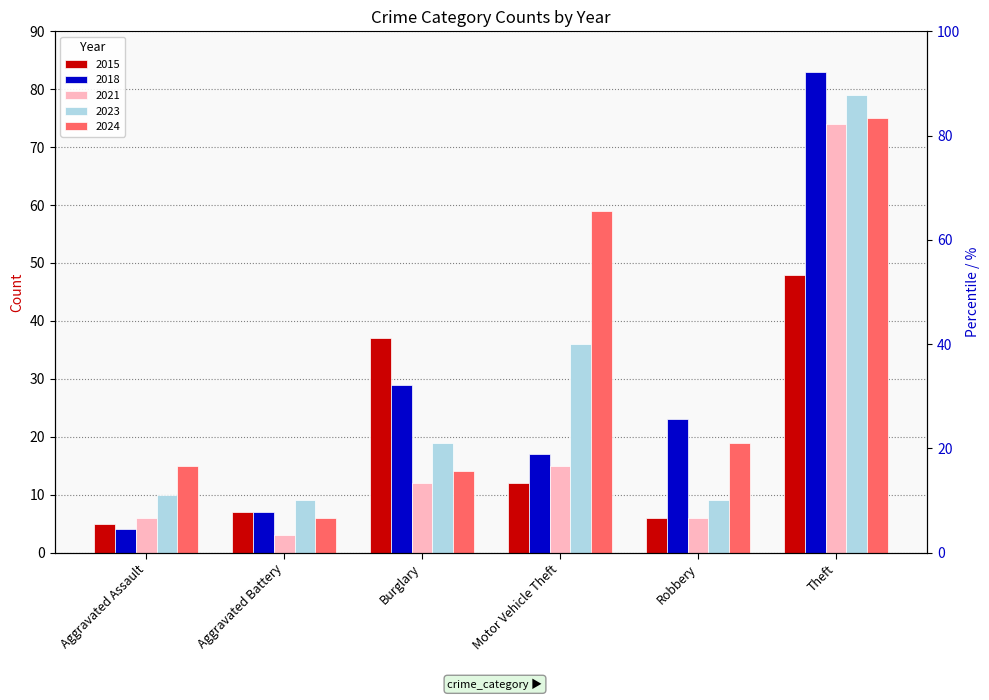

What is the label of the 3rd bar from the left?

Burglary